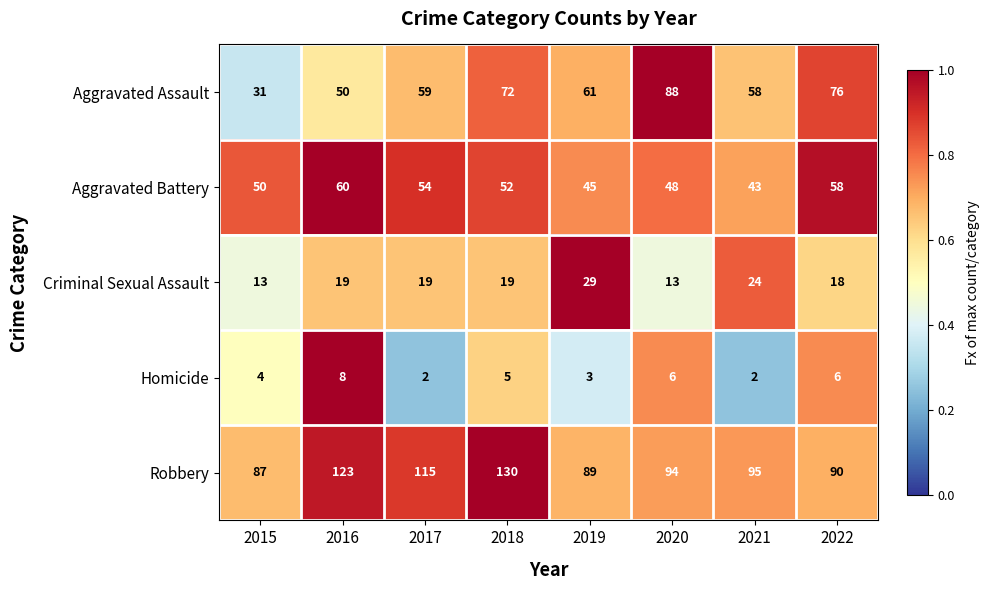

Where is Aggravated Battery nearest to the value 51?

2015